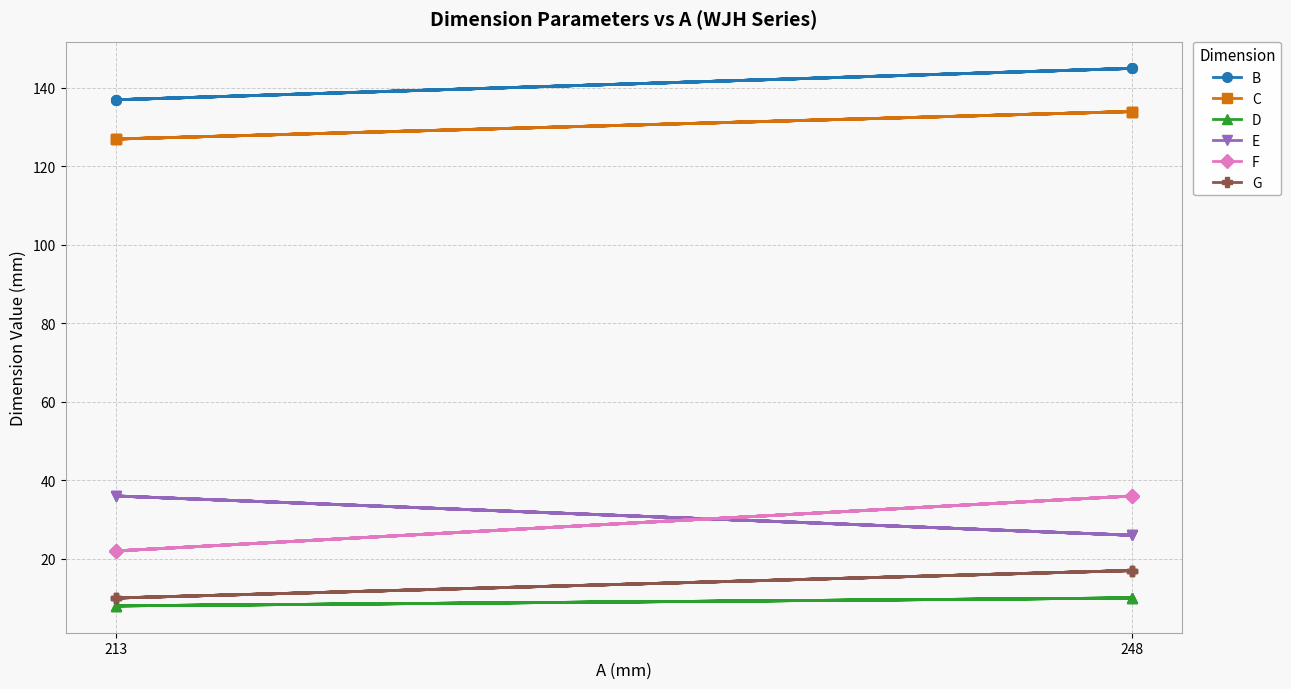

Between 213 and 248, which series saw the biggest shift?

F